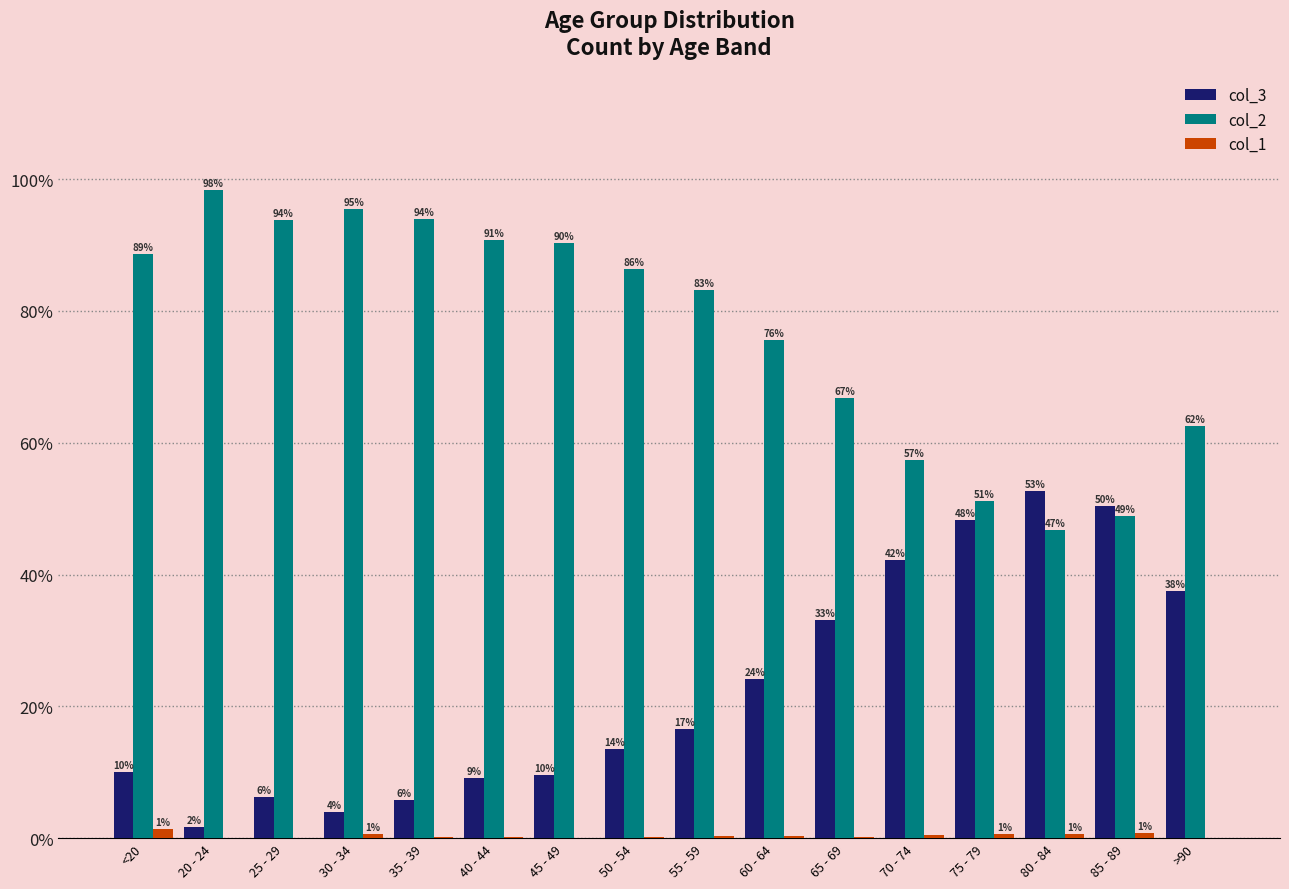

Is it true that col_1 equals 0.6 at 75 - 79?

True